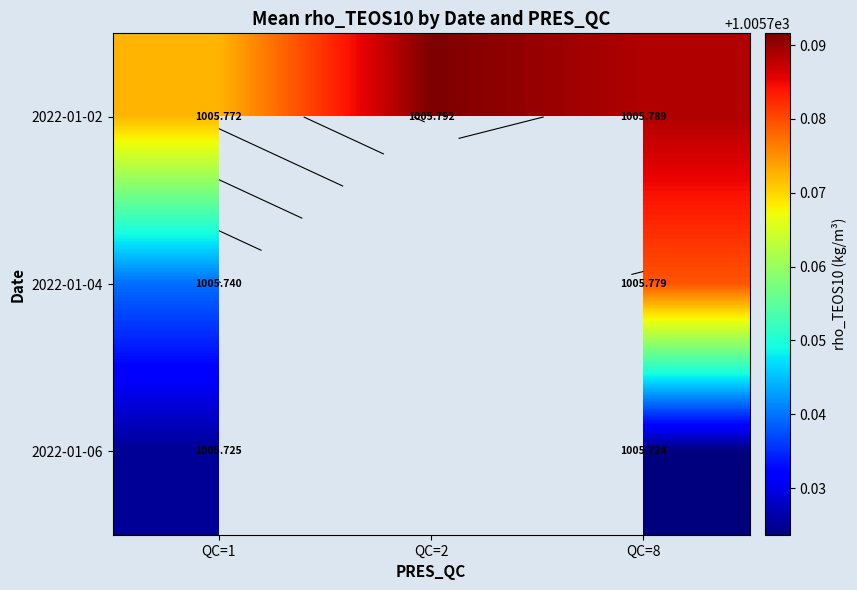

At which category is the sum across all series the highest?

QC=8